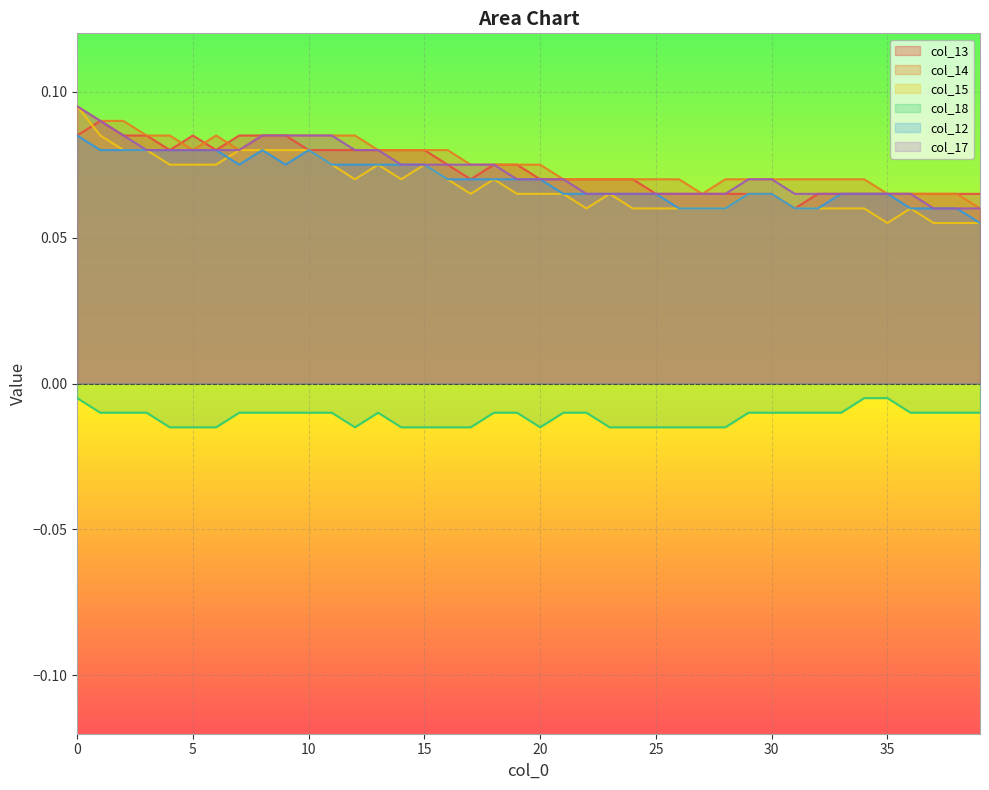

What is the average value of the col_12 series?

0.1